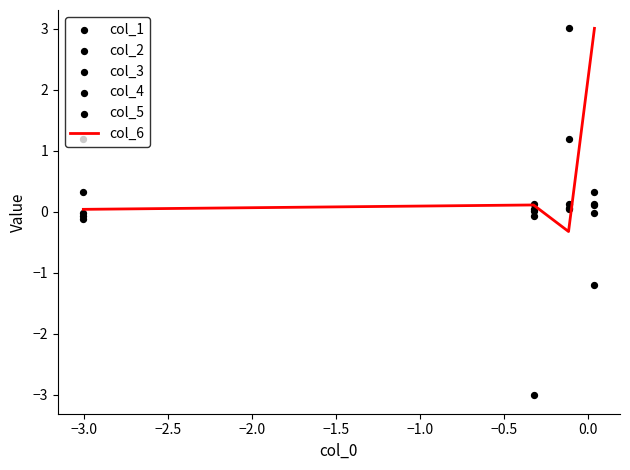

What are all the series names shown in the legend?

col_6, col_1, col_2, col_3, col_4, col_5